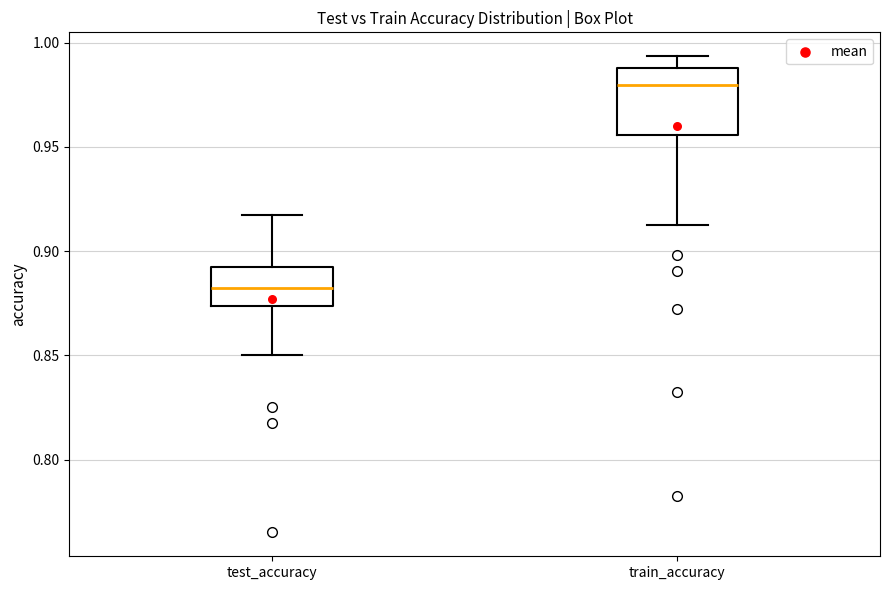

Which box's median line is the highest?

train_accuracy